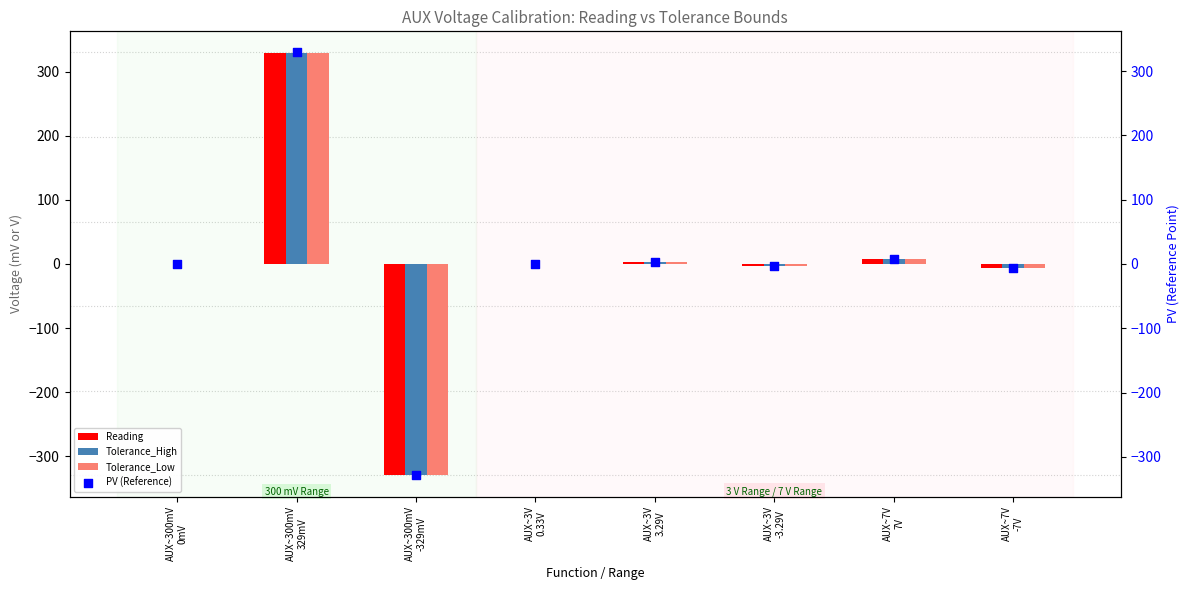

Which series reaches the minimum Y coordinate?

Tolerance_Low